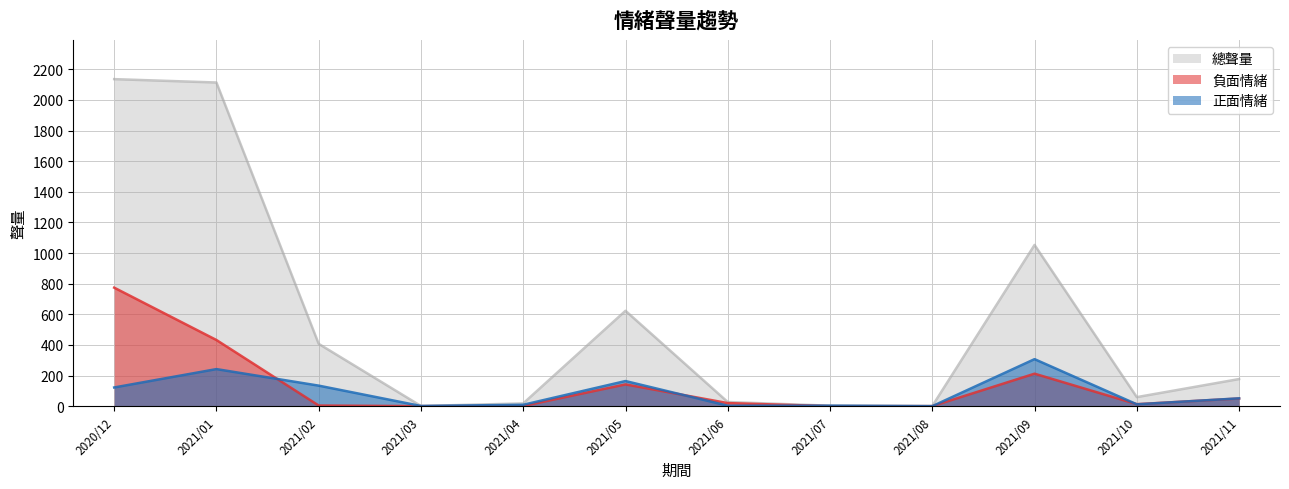

Does the chart have visible grid lines?

Yes